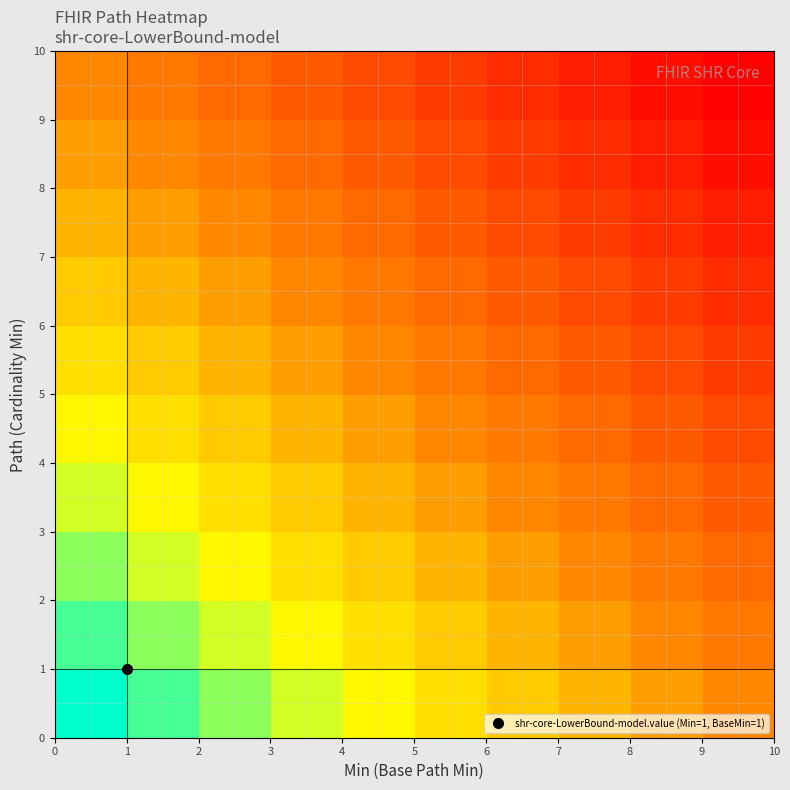

How many series are shown in this chart?

10